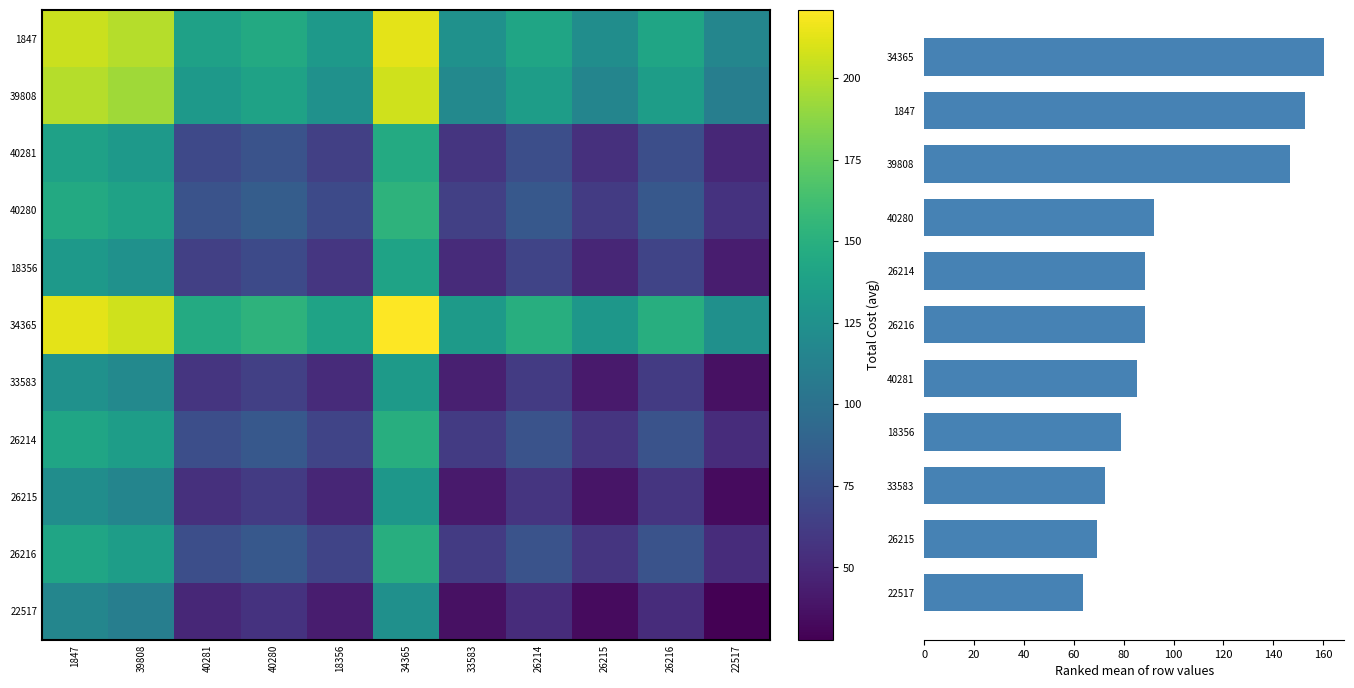

True or false: 26214 has a value of 90.1 at 18356.

False